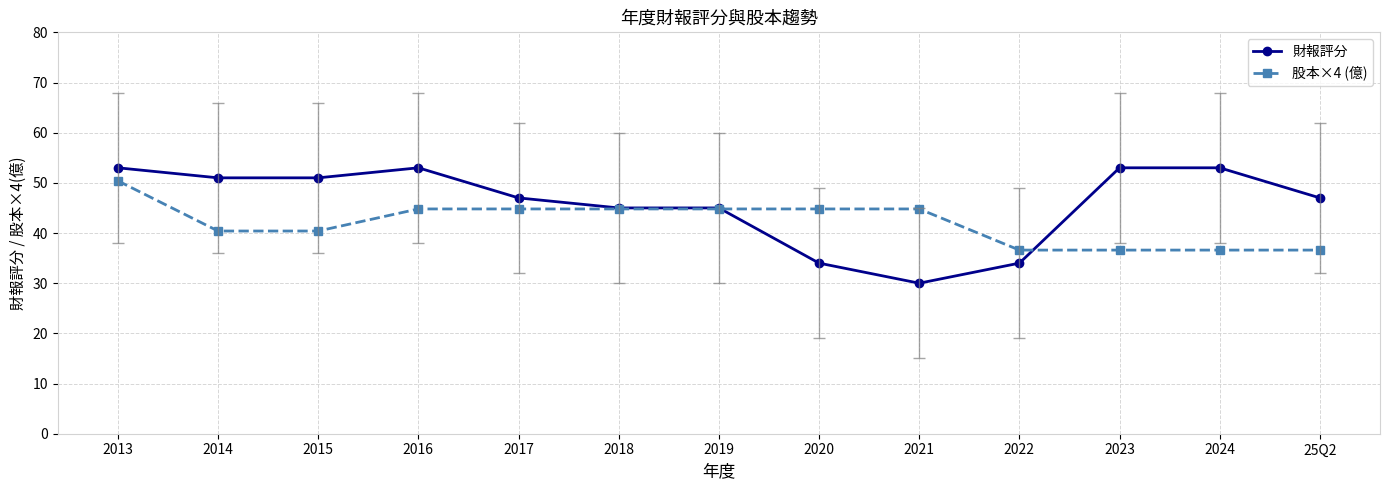

The 財報評分 series shows 14.7 at 2013. True or false?

False